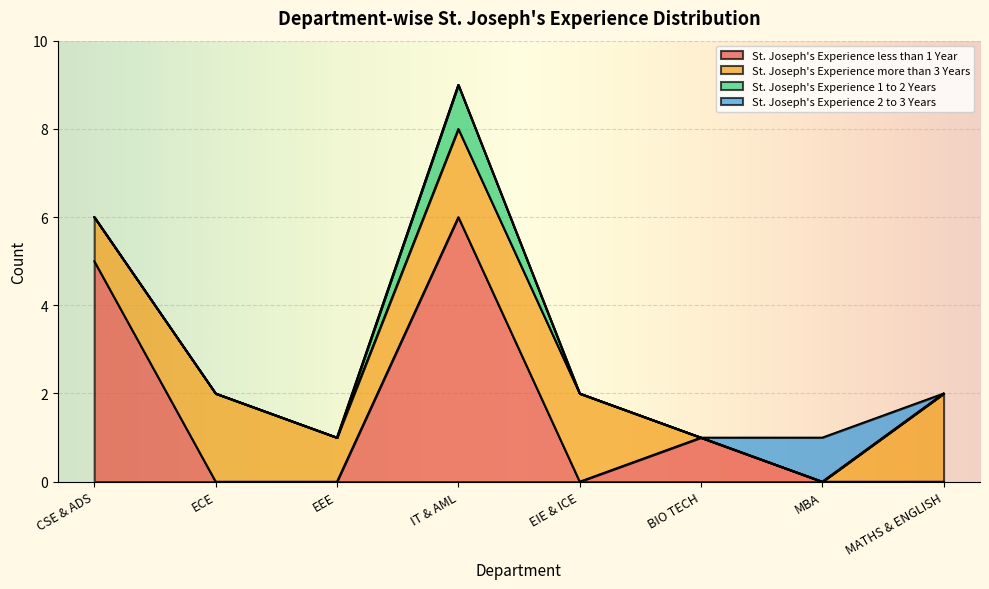

The value of St. Joseph's Experience 2 to 3 Years at MBA is 1. True or false?

True